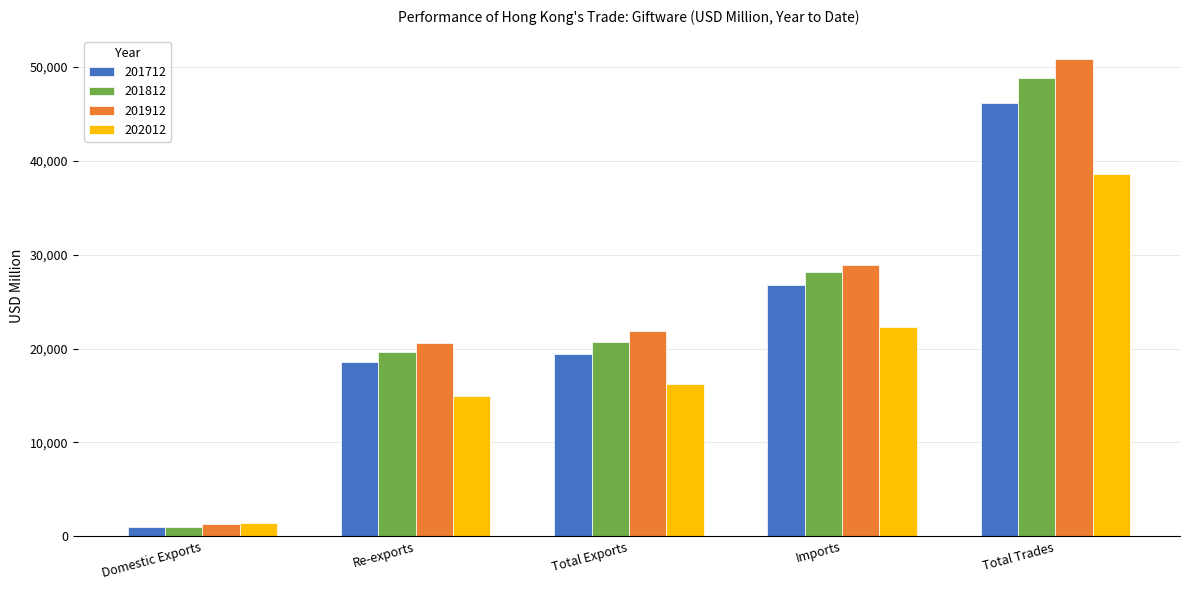

Which series has the widest spread of values?

201912